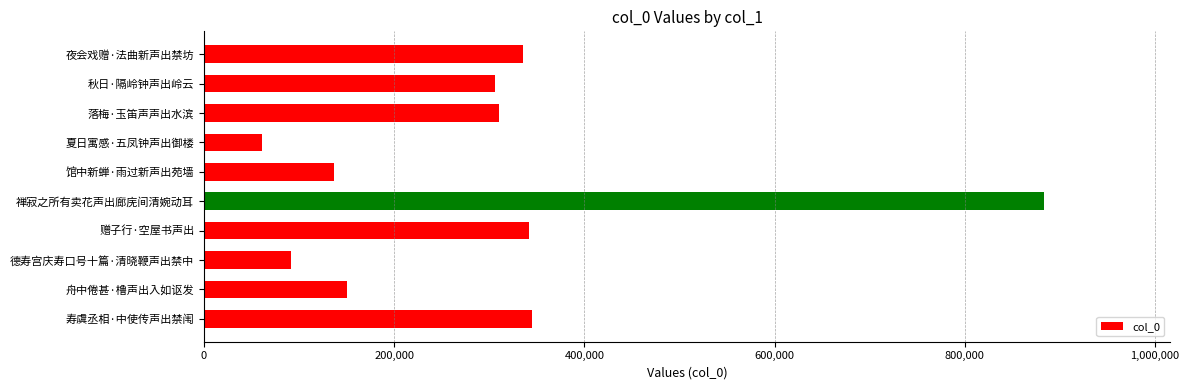

What is the maximum value shown in the chart?

883326